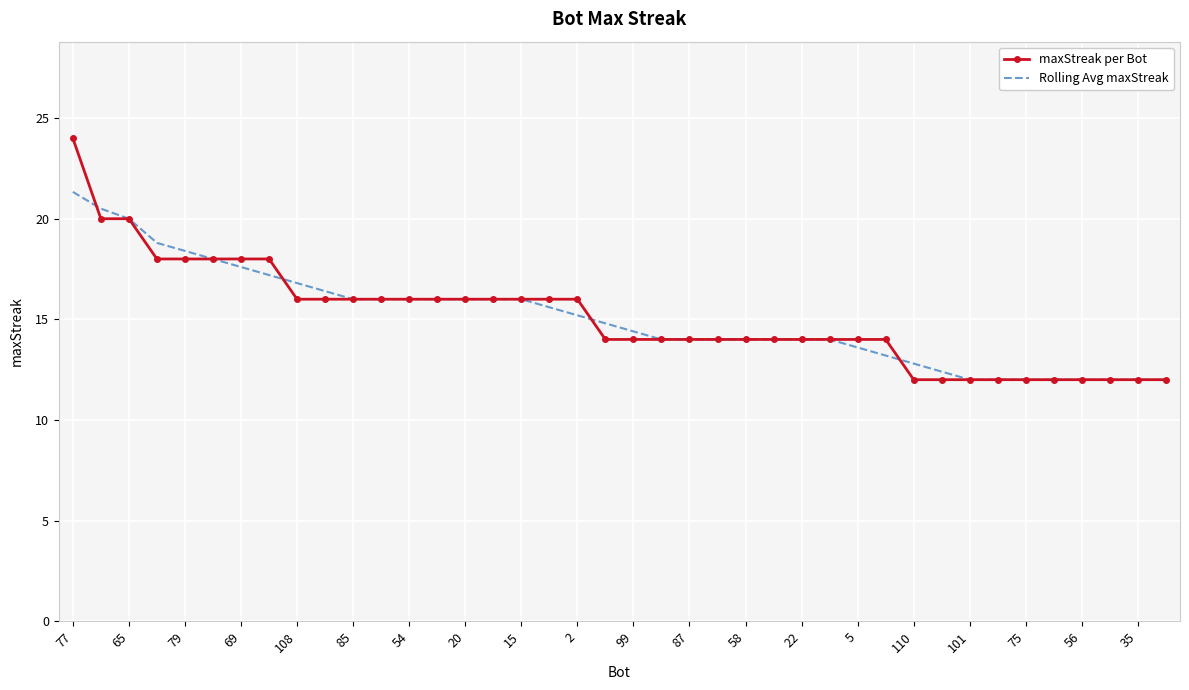

Which series has the largest range (max minus min)?

maxStreak per Bot